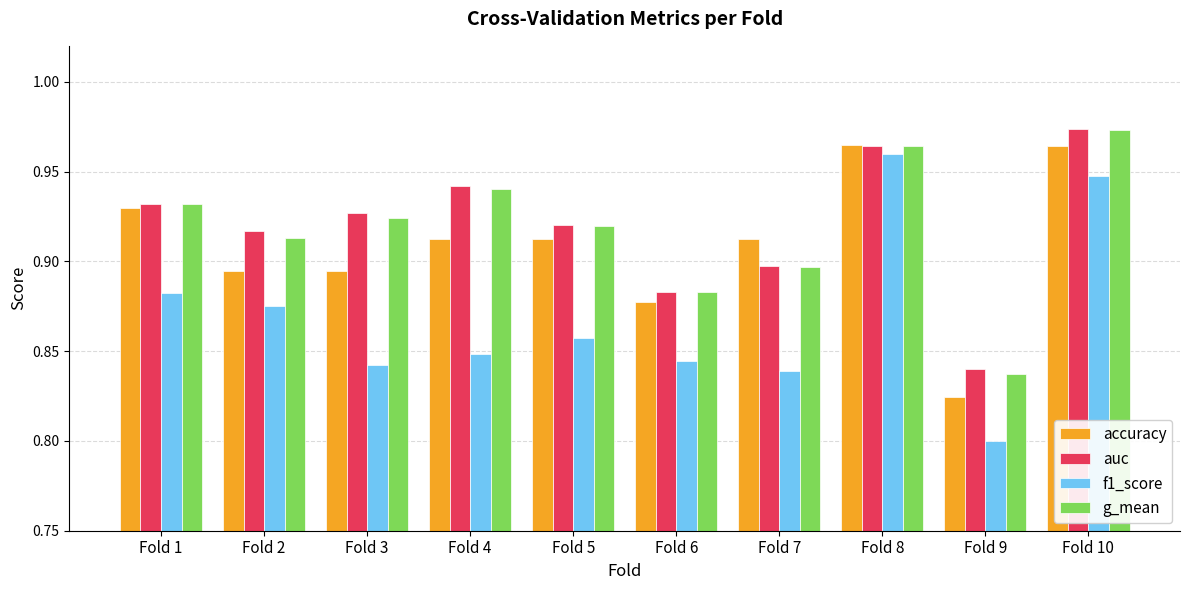

Which category has the highest value across all series?

Fold 10